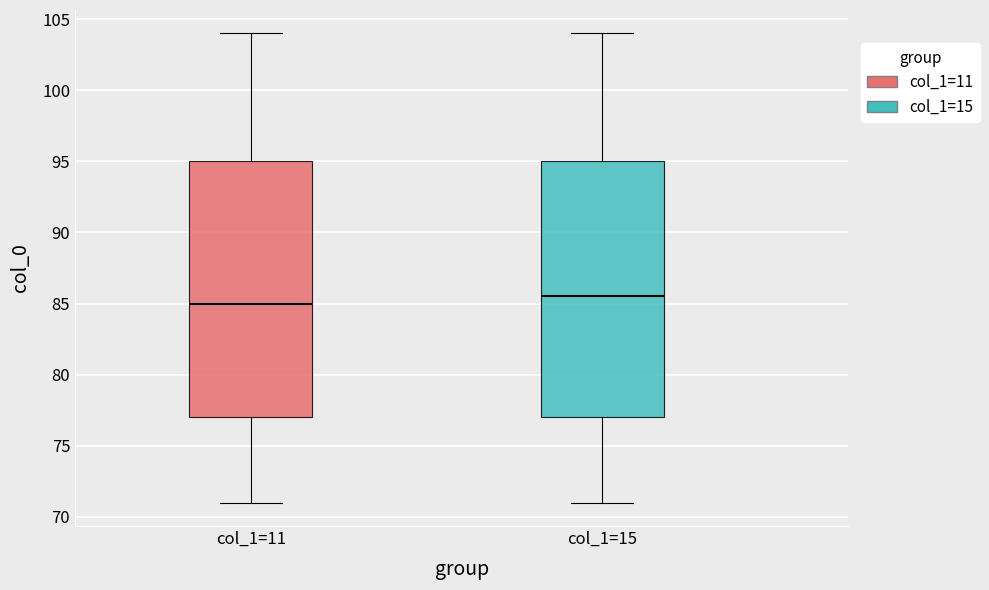

Reading left to right, transcribe this box plot: for each box, give where its median line is, the range the box spans, and where its two whiskers end, as read against the y-axis. The values are not printed on the chart, so give them approximately, as read against the axis.

col_1=11: median 85.0, box 77.0 to 95.0, whiskers 71.0 to 104.0
col_1=15: median 85.5, box 77.0 to 95.0, whiskers 71.0 to 104.0